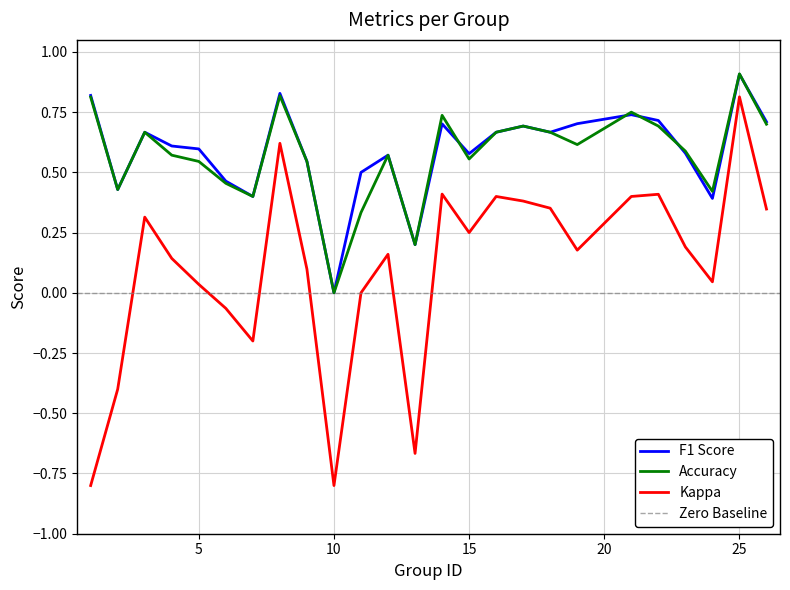

True or false: Accuracy and Kappa intersect in this chart.

False